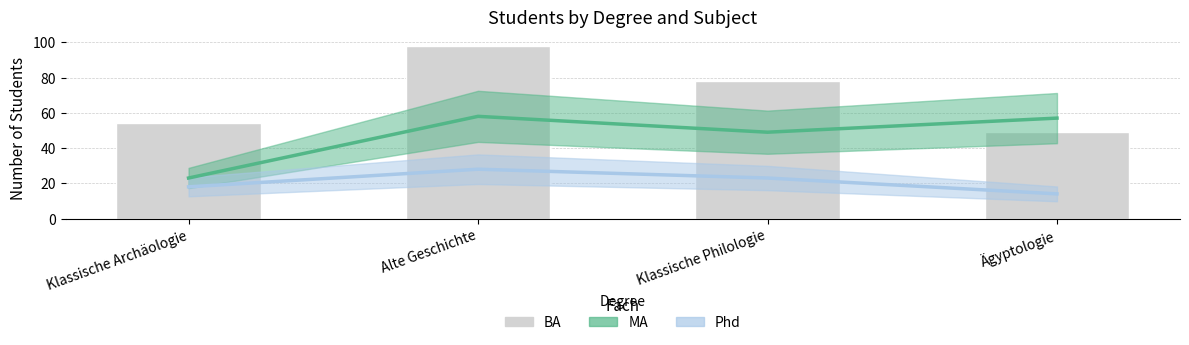

List the labels in order of value, largest first.

Alte Geschichte, Klassische Philologie, Klassische Archäologie, Ägyptologie